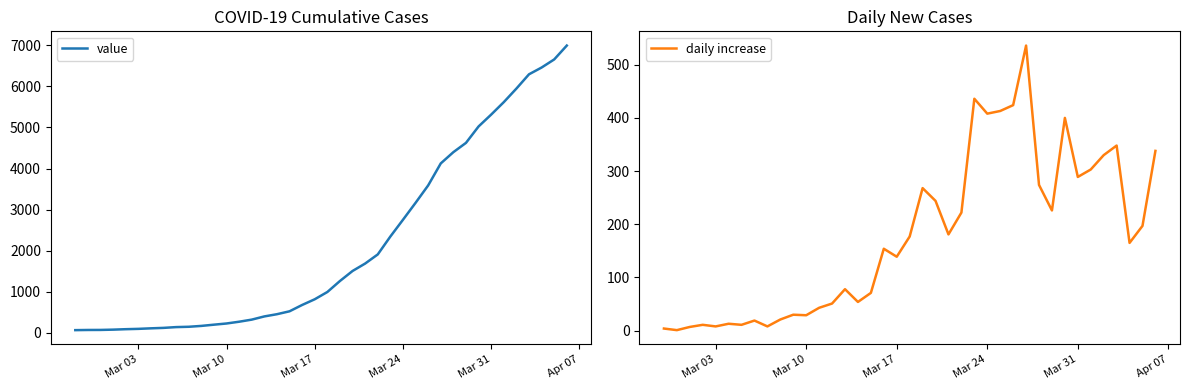

Which label corresponds to the largest value in the chart?

2020-04-06